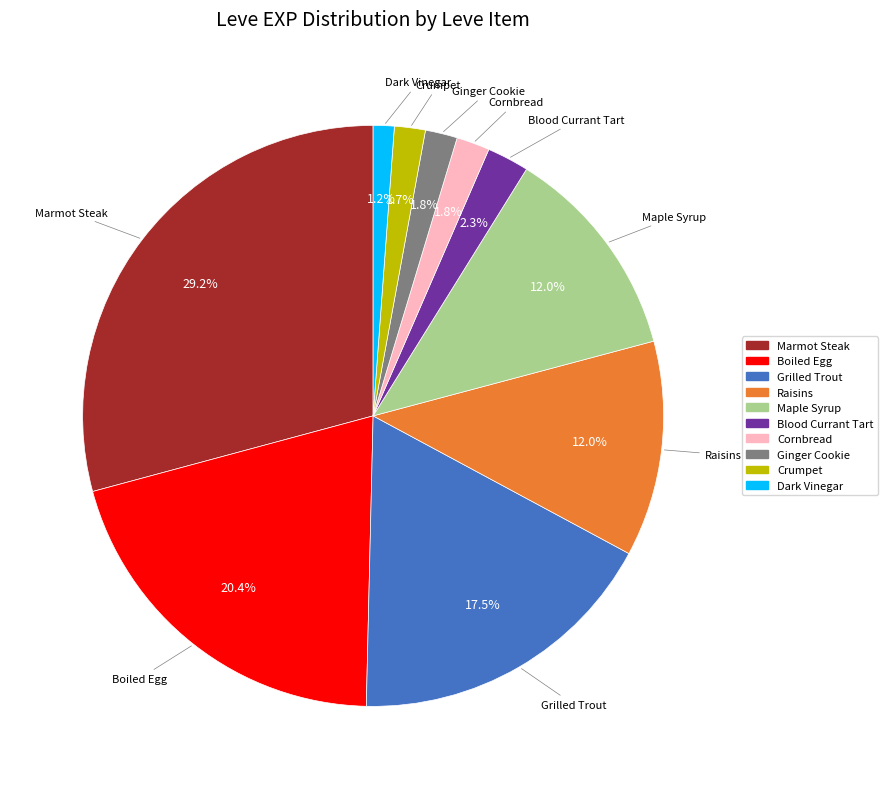

Is there any slice that represents more than half of the pie?

No